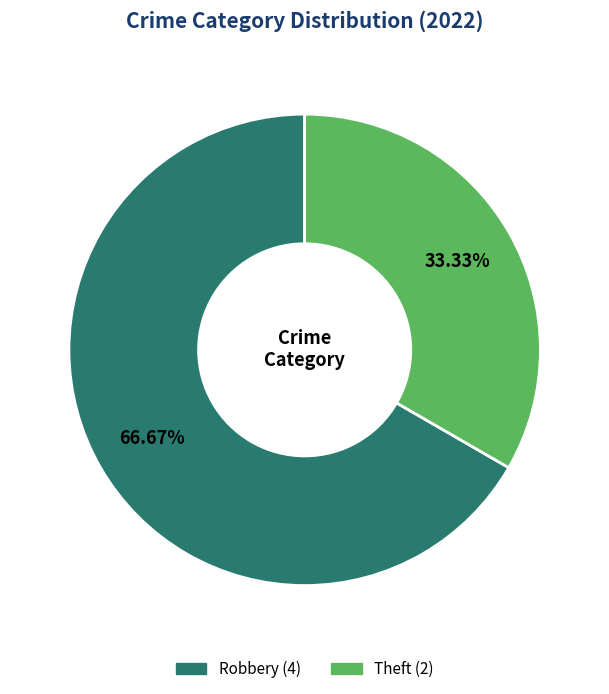

Is there any slice that represents more than half of the pie?

Yes